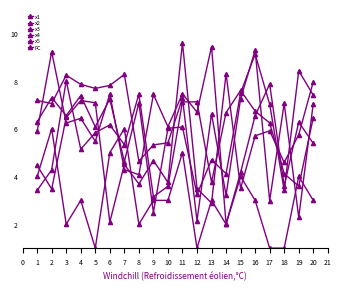

Is the value of x5 at 3 greater than the value of x3 at 8?

Yes